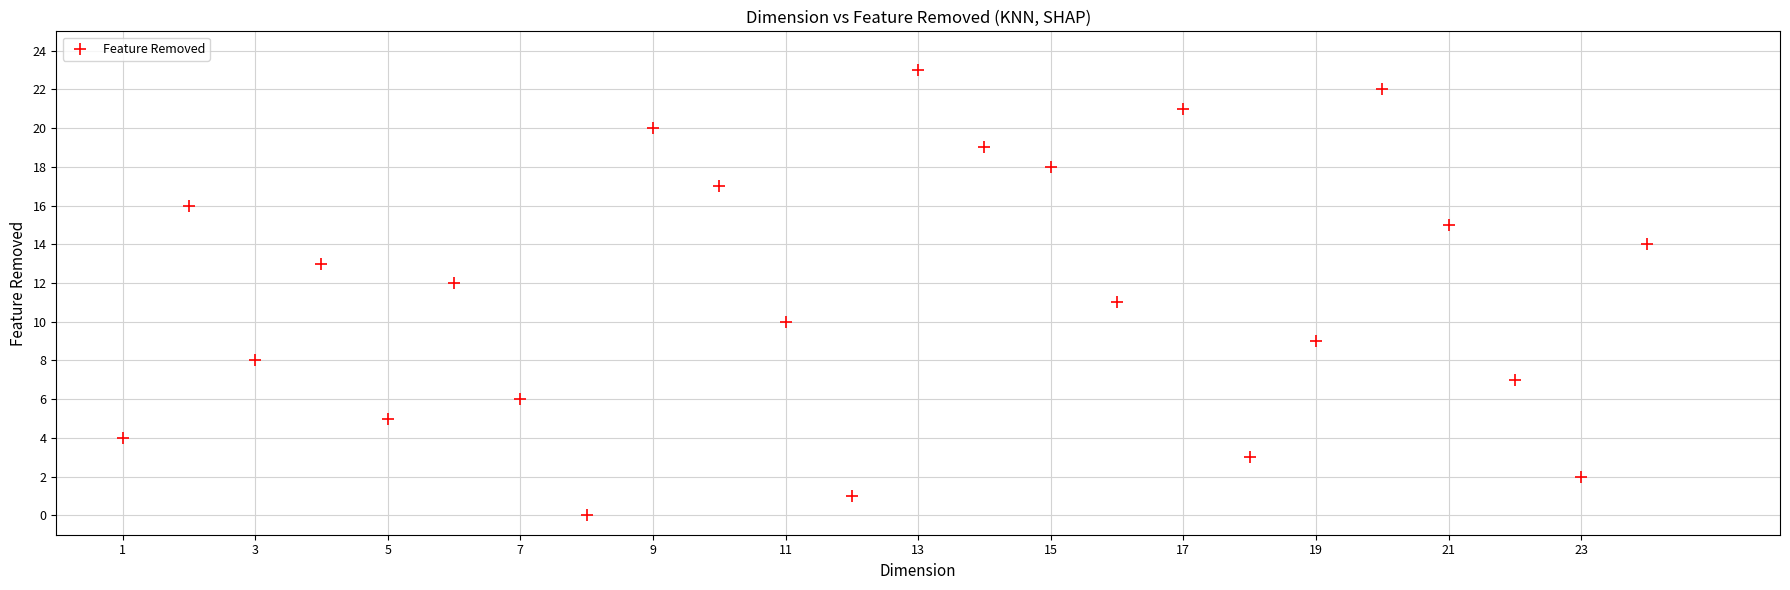

What is the range of Y values (max minus min)?

23